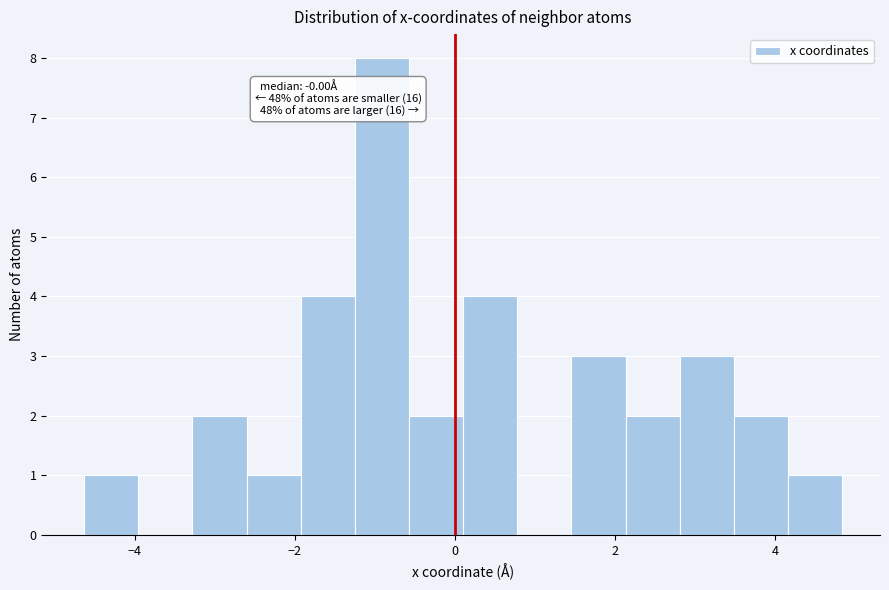

Around what value on the x-axis is the tallest bar? Give the approximate position of its centre, as read against the axis.

-1.0